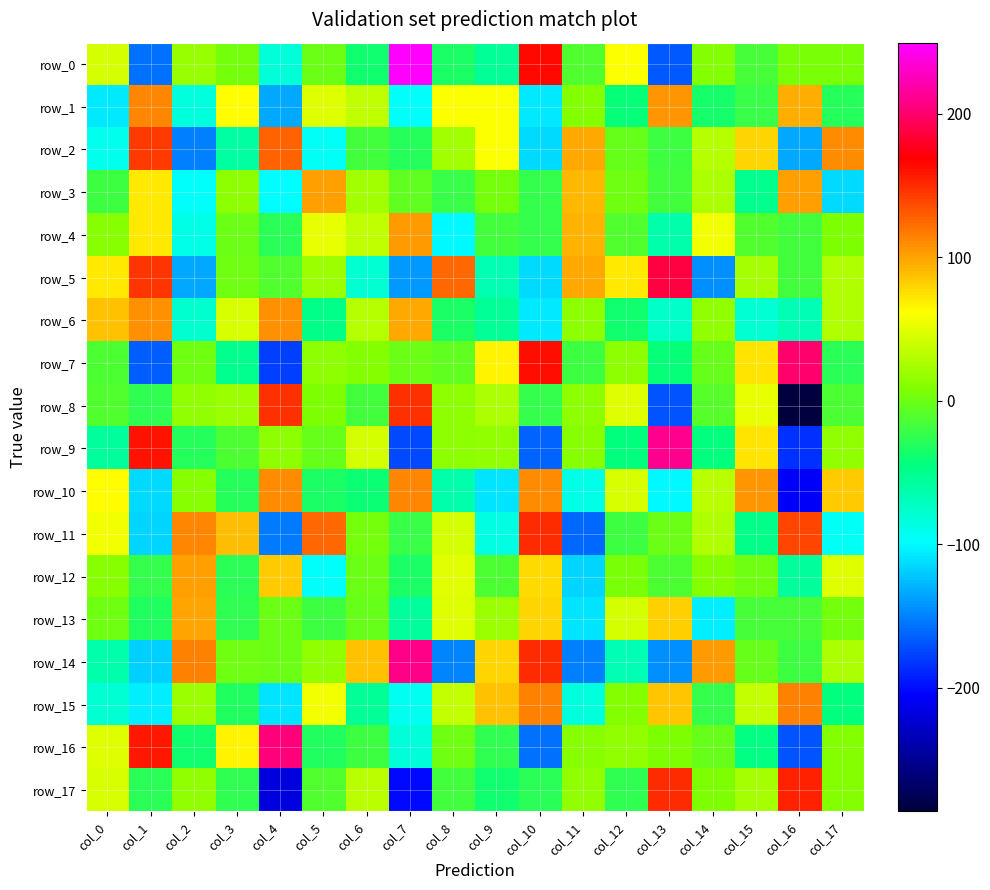

How many values in the row_0 series are below 3?

9